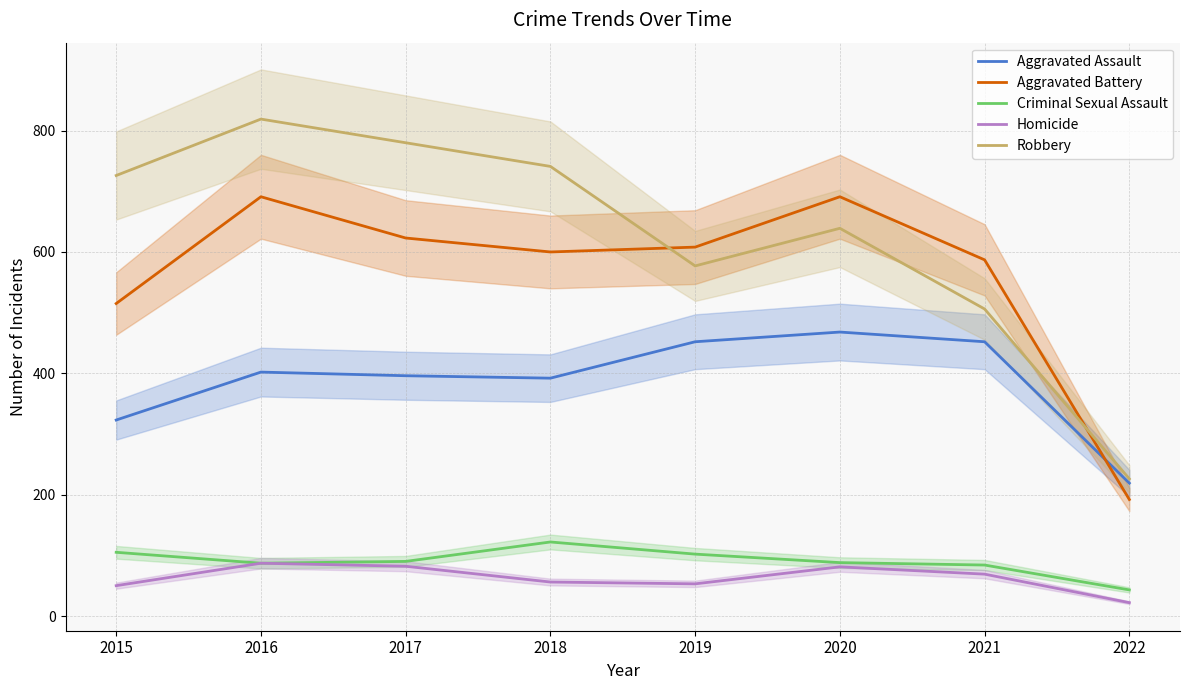

How many interior local valleys does the Aggravated Battery series have?

1